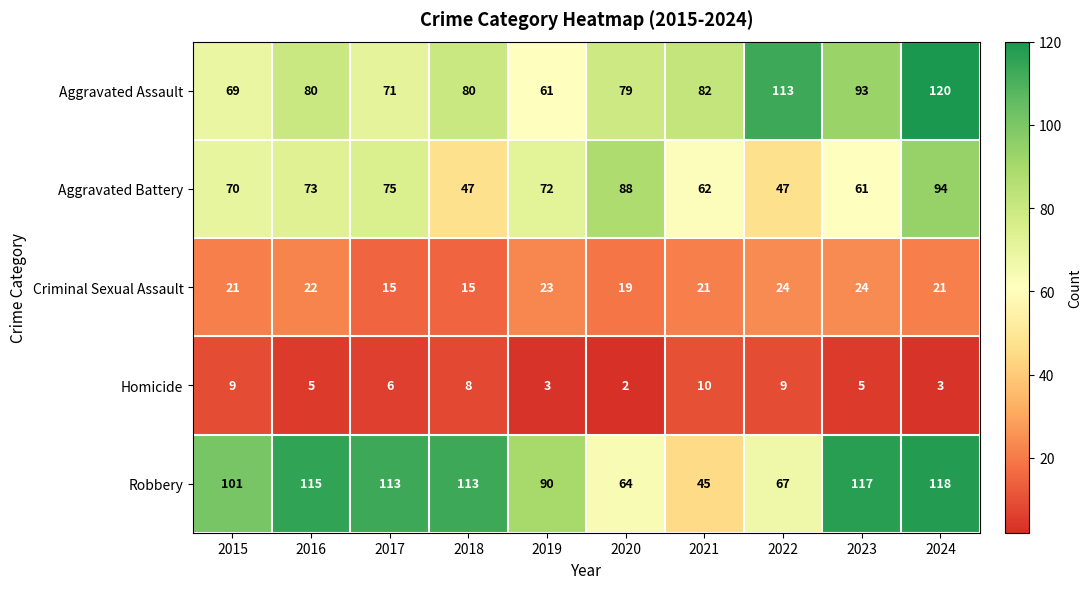

Is it true that Robbery equals 64 at 2020?

True